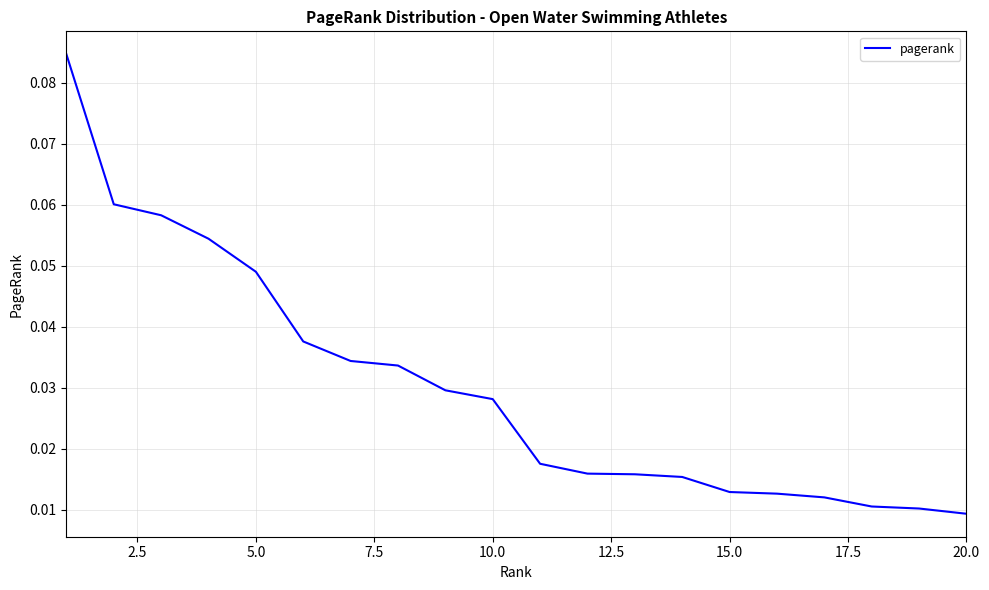

What is the difference between the maximum and second lowest values?

0.1